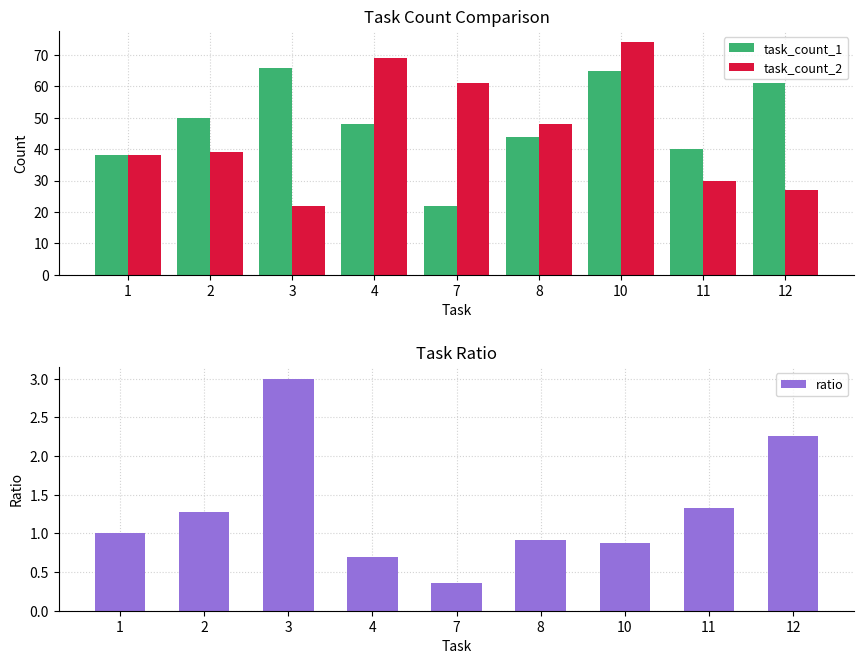

Between 4 and 12, which series saw the biggest shift?

task_count_2